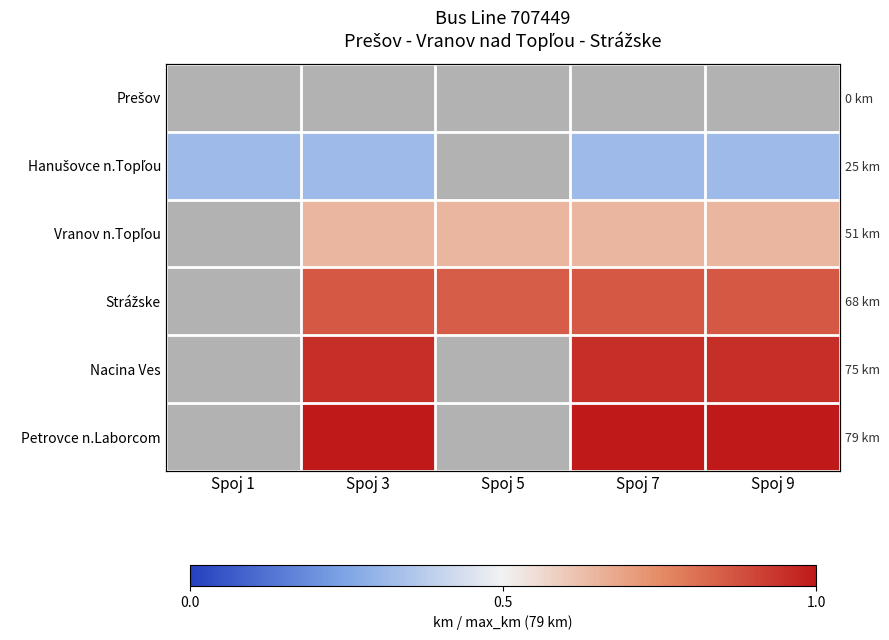

What is the smallest value displayed?

0.3